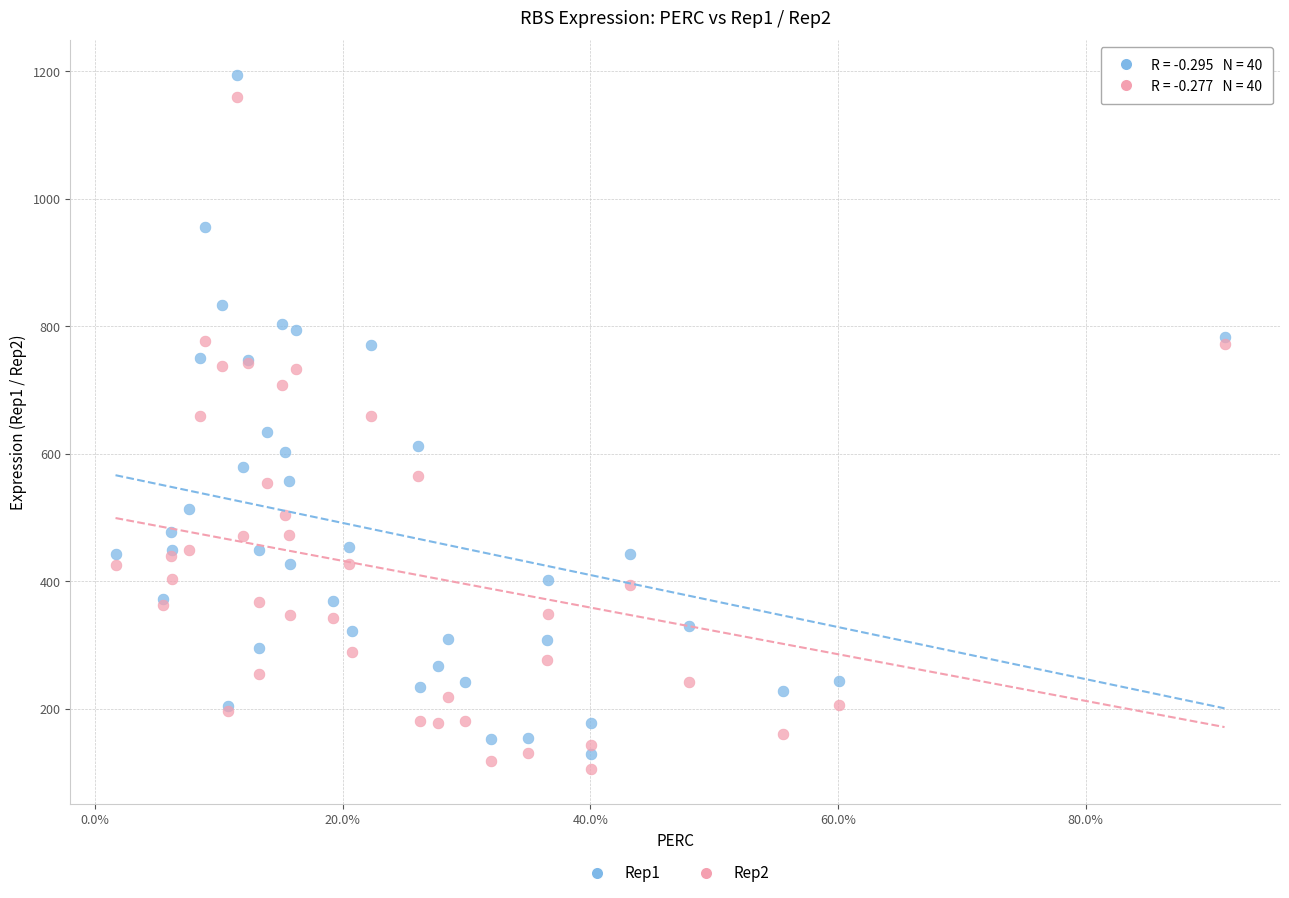

What is the X range (max minus min) for the scatter plot?

0.9